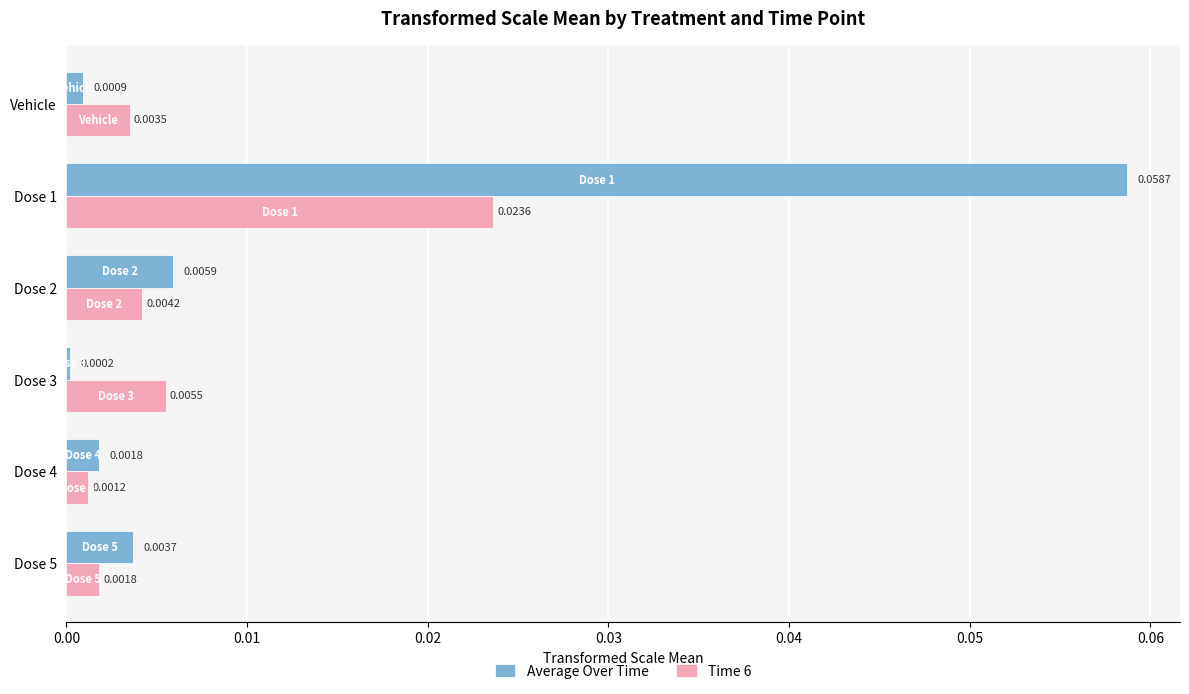

Which series has the largest range (max minus min)?

Average Over Time